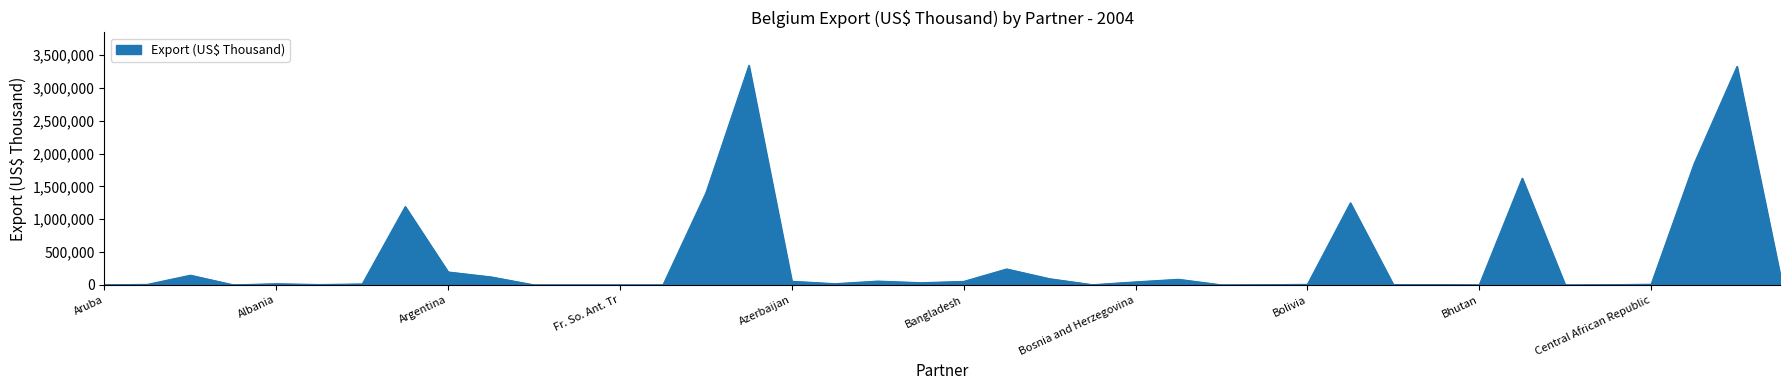

What is the greatest value displayed?

3345887.1